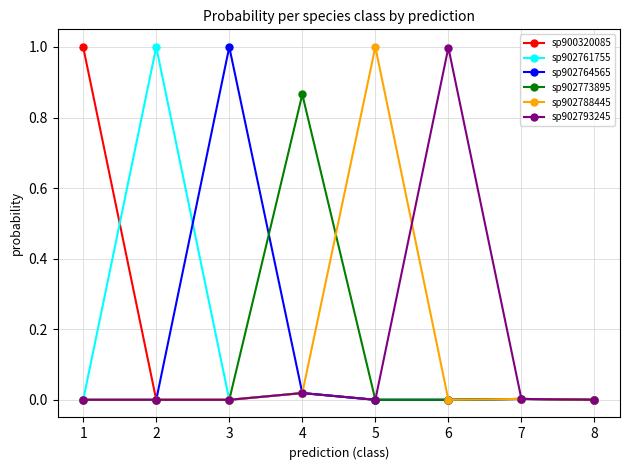

What is the maximum value shown in the chart?

1.0